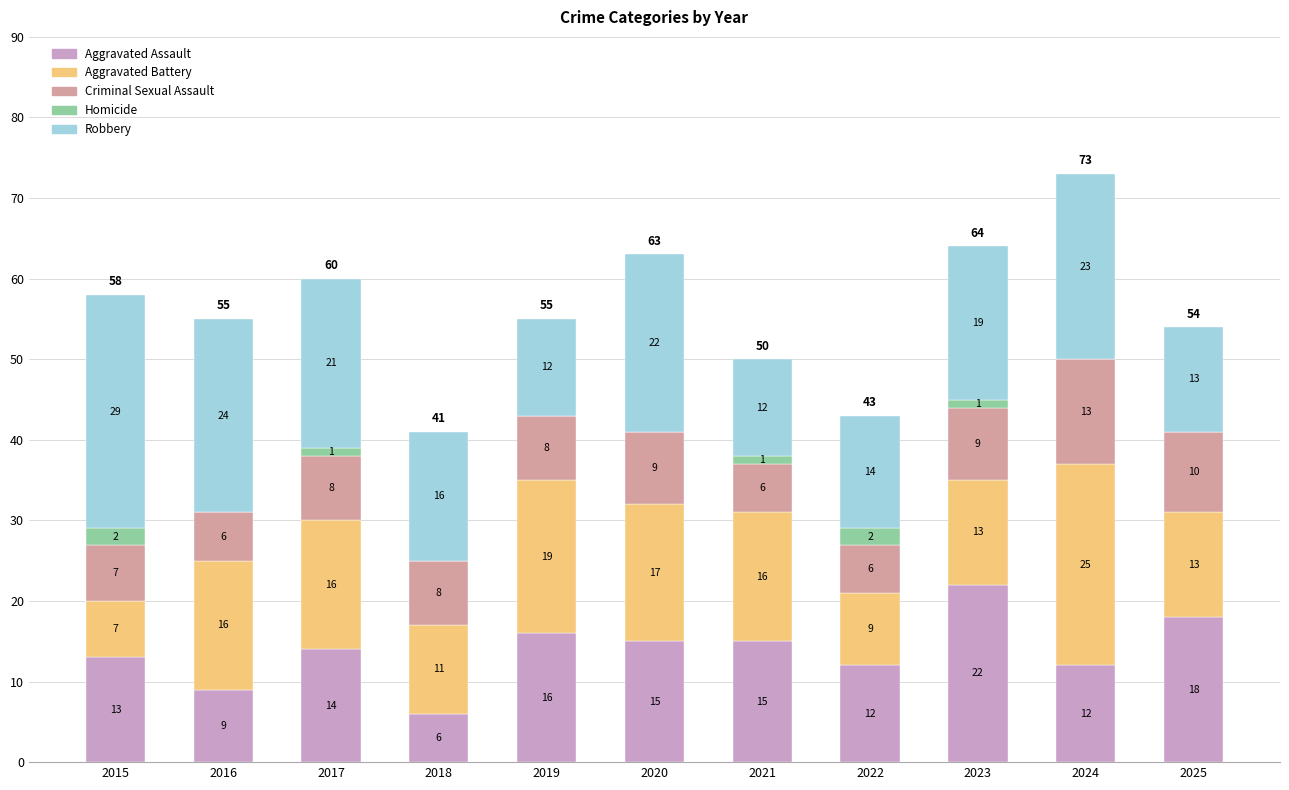

What is the total value across all series at 2025?

54